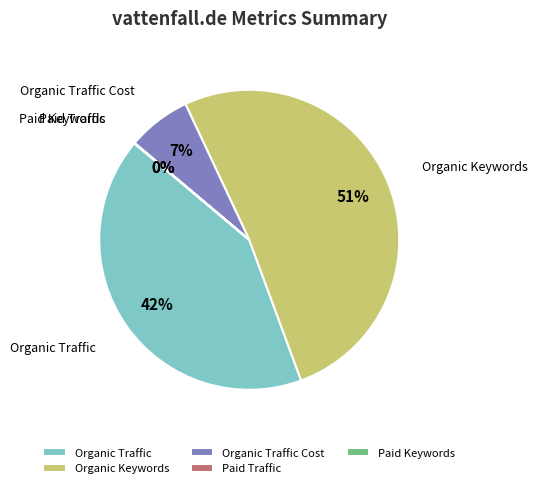

Is it true that Organic Keywords is 51% of the pie?

True